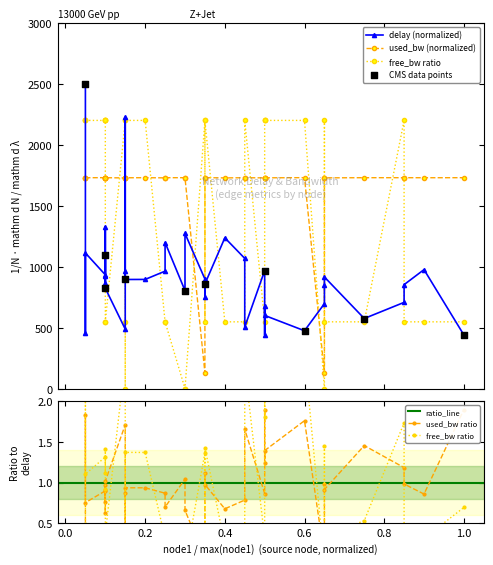

Which series contains the highest Y value?

delay